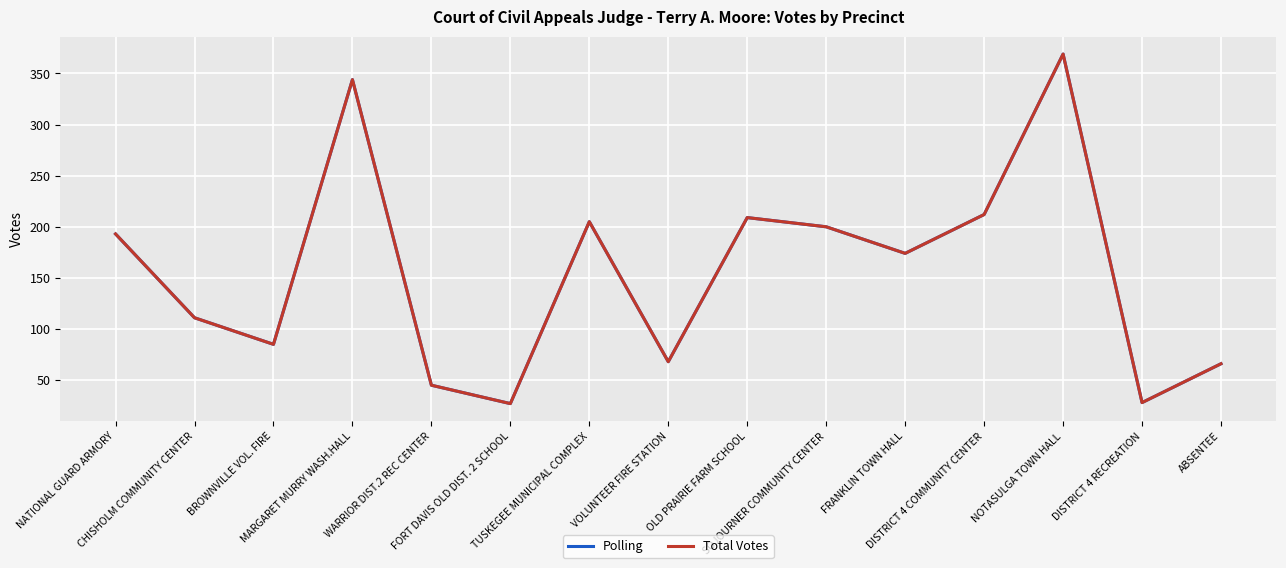

Does the chart display data point markers on the line(s)?

No